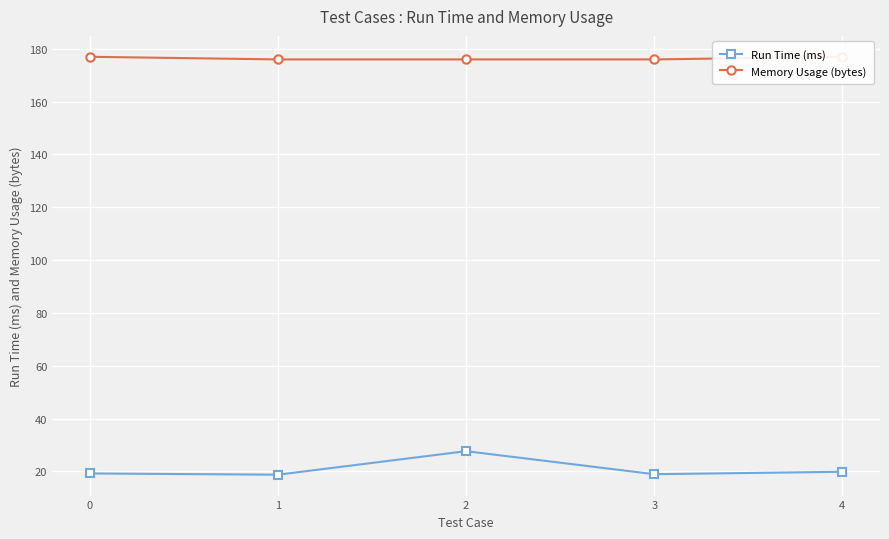

Is the value of Memory Usage (bytes) at 1 greater than the value of Run Time (ms) at 1?

Yes